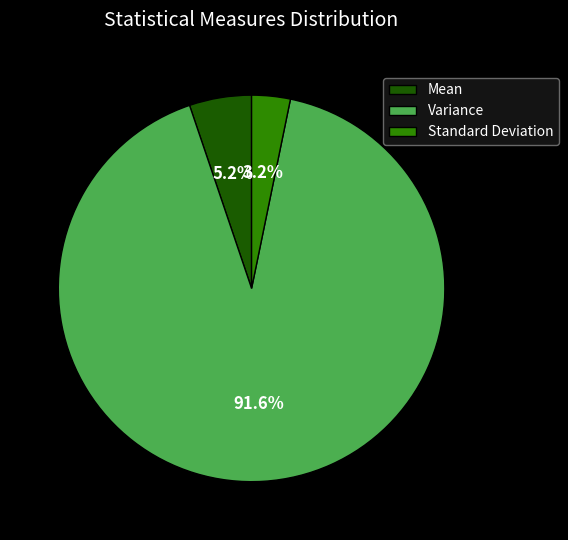

To the nearest percent, what percentage of the pie is Mean?

5%